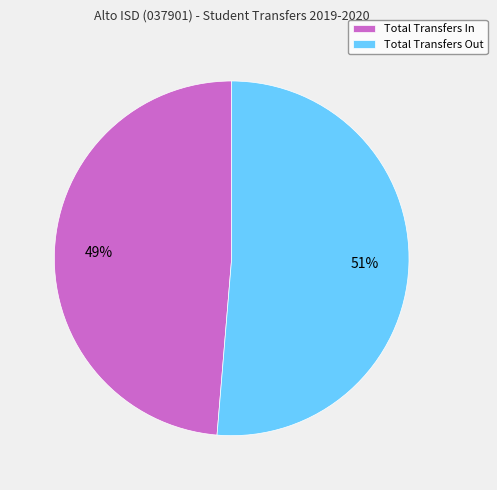

True or false: Total Transfers In accounts for 49% of the total.

True